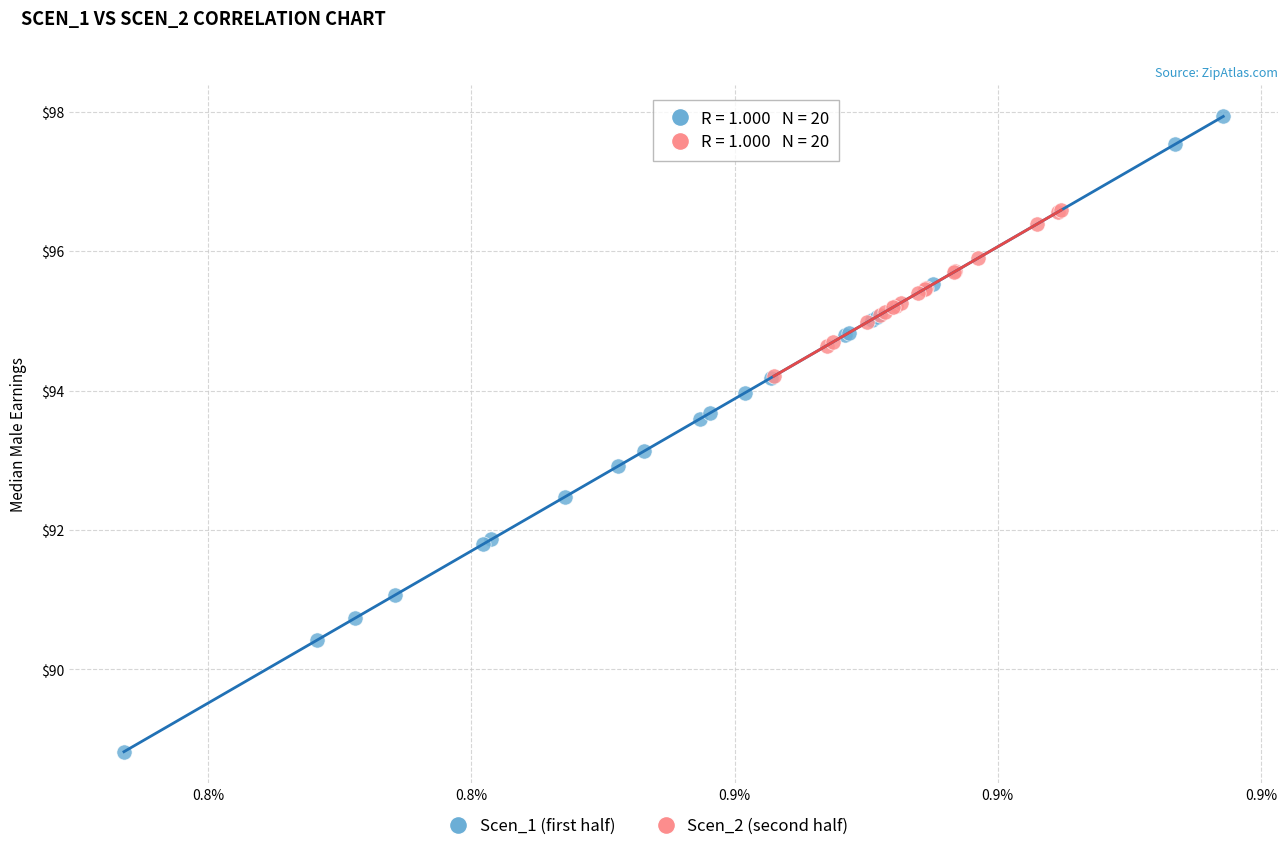

Which series has the largest Y range (max minus min)?

Scen_1 (first half)